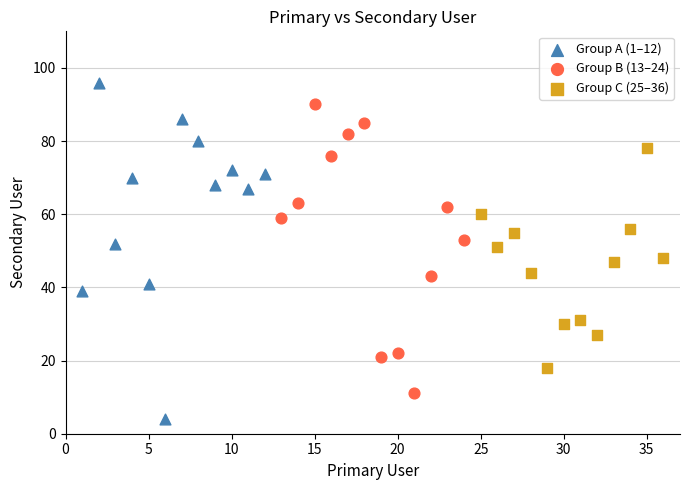

Which series reaches the minimum Y coordinate?

Group A (1–12)